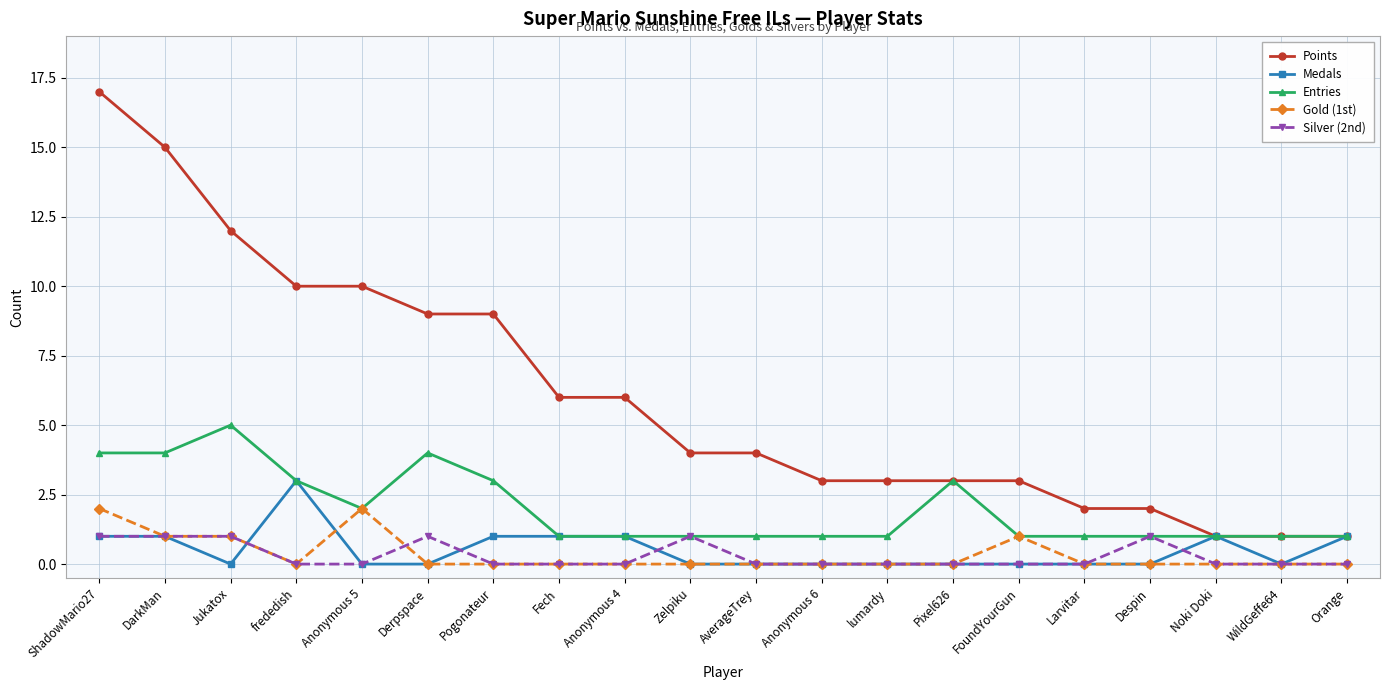

What is the sum of all Gold (1st) values?

7